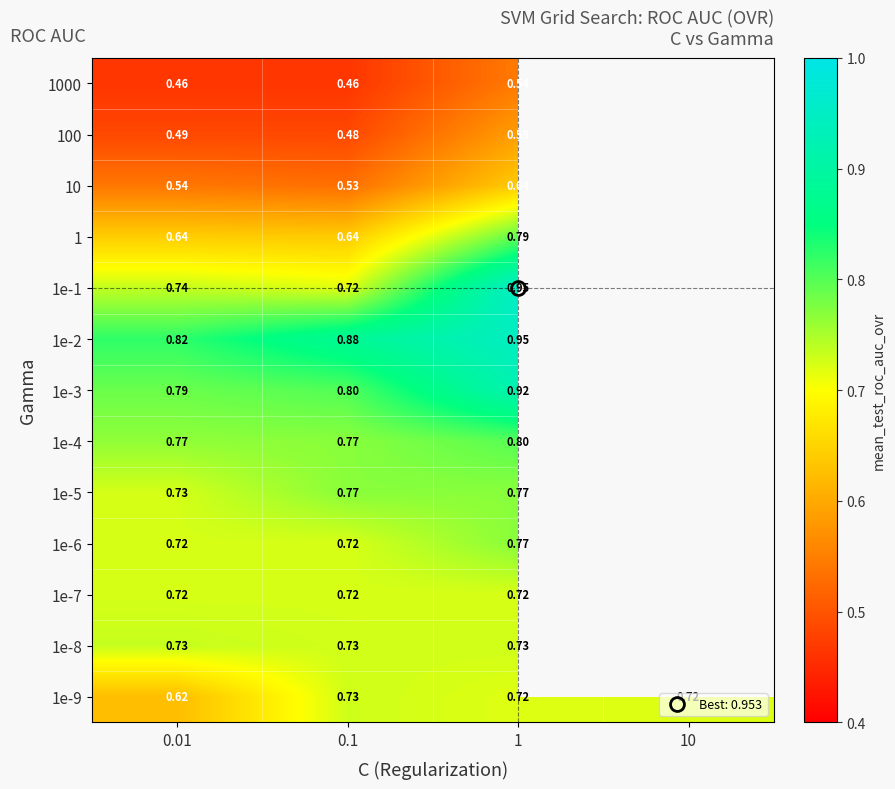

Between 10 and 0.01, which is larger?

10